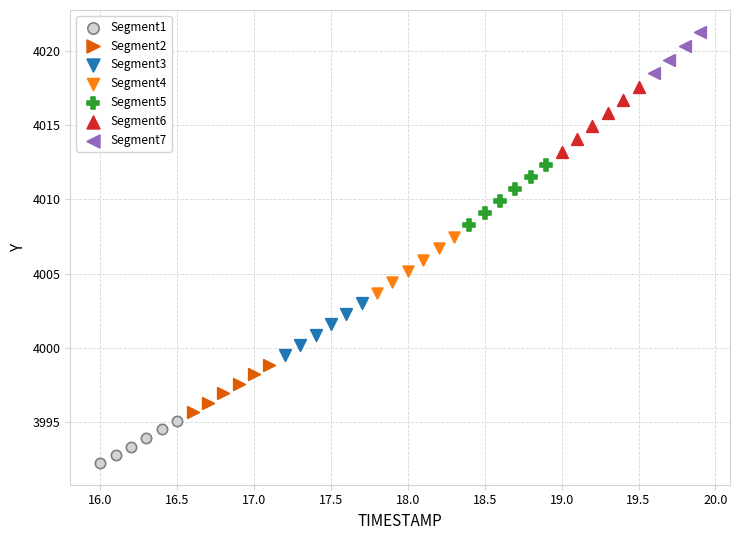

Which series has the largest Y range (max minus min)?

Segment6